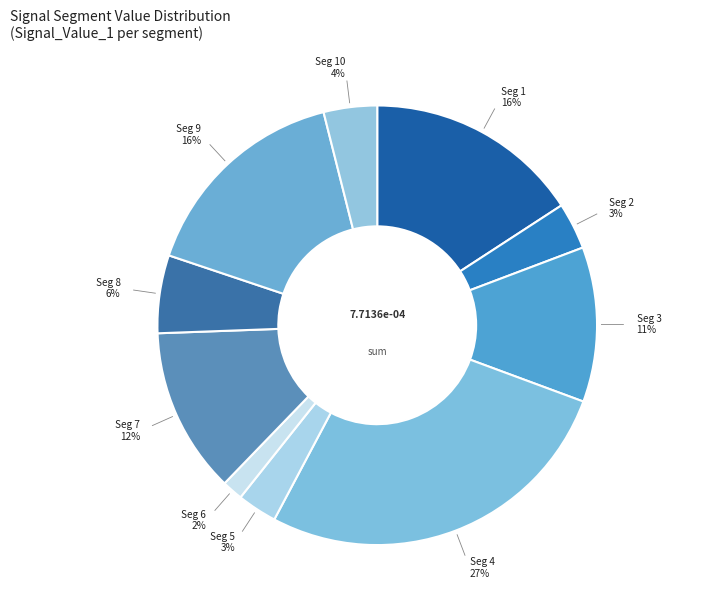

How many segments does this pie chart have?

10